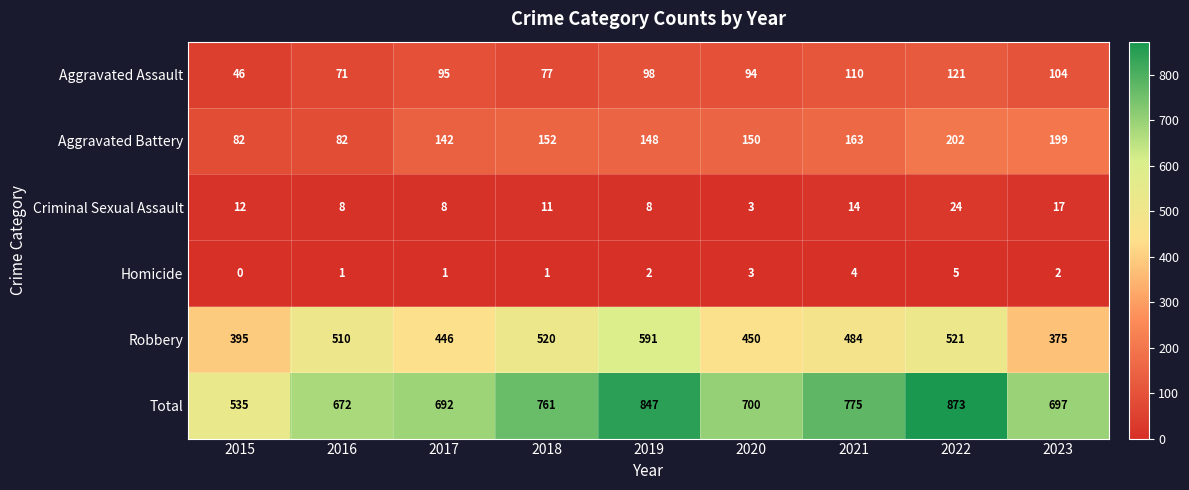

At how many categories does at least one series exceed 691?

7